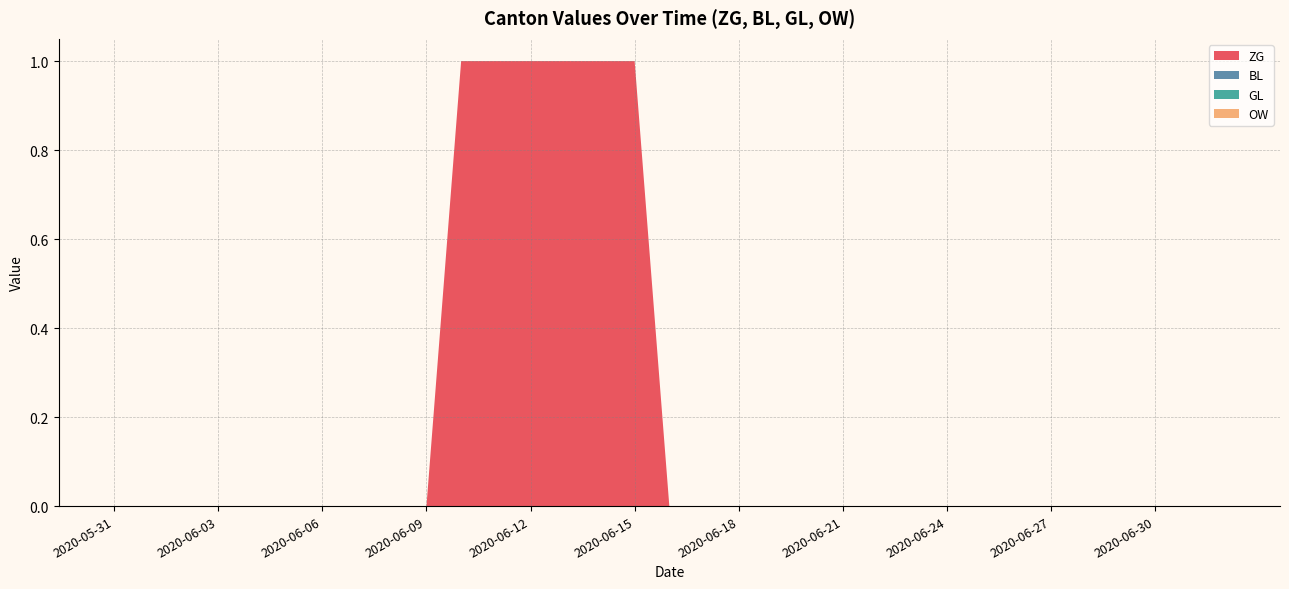

Reading left to right, transcribe all the data shown in this chart.

ZG: 2020-05-31=0	2020-06-01=0	2020-06-02=0	2020-06-03=0	2020-06-04=0	2020-06-05=0	2020-06-06=0	2020-06-07=0	2020-06-08=0	2020-06-09=0	2020-06-10=1	2020-06-11=1	2020-06-12=1	2020-06-13=1	2020-06-14=1	2020-06-15=1	2020-06-16=0	2020-06-17=0	2020-06-18=0	2020-06-19=0	2020-06-20=0	2020-06-21=0	2020-06-22=0	2020-06-23=0	2020-06-24=0	2020-06-25=0	2020-06-26=0	2020-06-27=0	2020-06-28=0	2020-06-29=0	2020-06-30=0	2020-07-01=0	2020-07-02=0
BL: 2020-05-31=0	2020-06-01=0	2020-06-02=0	2020-06-03=0	2020-06-04=0	2020-06-05=0	2020-06-06=0	2020-06-07=0	2020-06-08=0	2020-06-09=0	2020-06-10=0	2020-06-11=0	2020-06-12=0	2020-06-13=0	2020-06-14=0	2020-06-15=0	2020-06-16=0	2020-06-17=0	2020-06-18=0	2020-06-19=0	2020-06-20=0	2020-06-21=0	2020-06-22=0	2020-06-23=0	2020-06-24=0	2020-06-25=0	2020-06-26=0	2020-06-27=0	2020-06-28=0	2020-06-29=0	2020-06-30=0	2020-07-01=0	2020-07-02=0
GL: 2020-05-31=0	2020-06-01=0	2020-06-02=0	2020-06-03=0	2020-06-04=0	2020-06-05=0	2020-06-06=0	2020-06-07=0	2020-06-08=0	2020-06-09=0	2020-06-10=0	2020-06-11=0	2020-06-12=0	2020-06-13=0	2020-06-14=0	2020-06-15=0	2020-06-16=0	2020-06-17=0	2020-06-18=0	2020-06-19=0	2020-06-20=0	2020-06-21=0	2020-06-22=0	2020-06-23=0	2020-06-24=0	2020-06-25=0	2020-06-26=0	2020-06-27=0	2020-06-28=0	2020-06-29=0	2020-06-30=0	2020-07-01=0	2020-07-02=0
OW: 2020-05-31=0	2020-06-01=0	2020-06-02=0	2020-06-03=0	2020-06-04=0	2020-06-05=0	2020-06-06=0	2020-06-07=0	2020-06-08=0	2020-06-09=0	2020-06-10=0	2020-06-11=0	2020-06-12=0	2020-06-13=0	2020-06-14=0	2020-06-15=0	2020-06-16=0	2020-06-17=0	2020-06-18=0	2020-06-19=0	2020-06-20=0	2020-06-21=0	2020-06-22=0	2020-06-23=0	2020-06-24=0	2020-06-25=0	2020-06-26=0	2020-06-27=0	2020-06-28=0	2020-06-29=0	2020-06-30=0	2020-07-01=0	2020-07-02=0